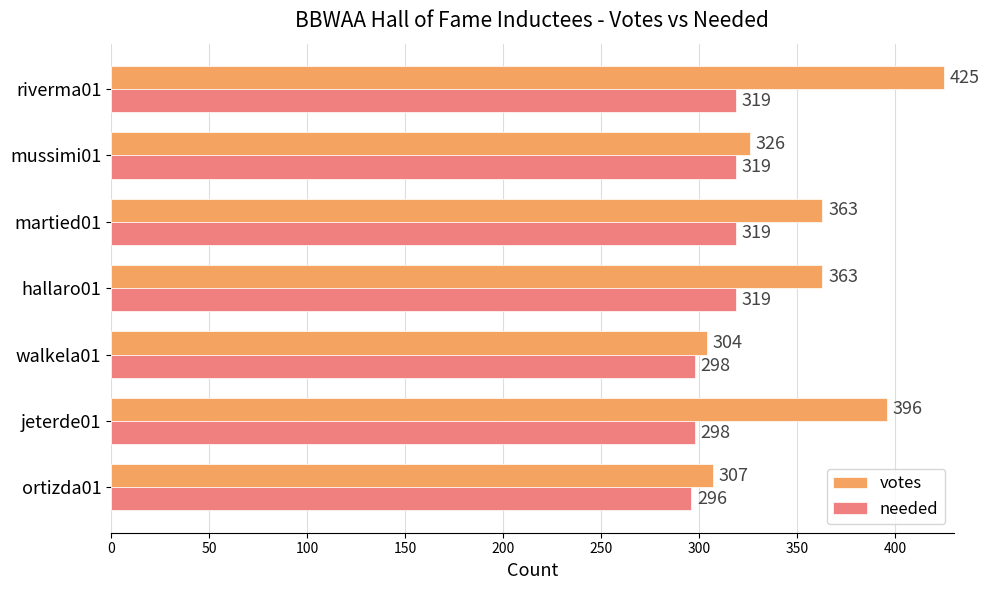

What is the approximate value of votes at jeterde01, to the nearest 50?

400